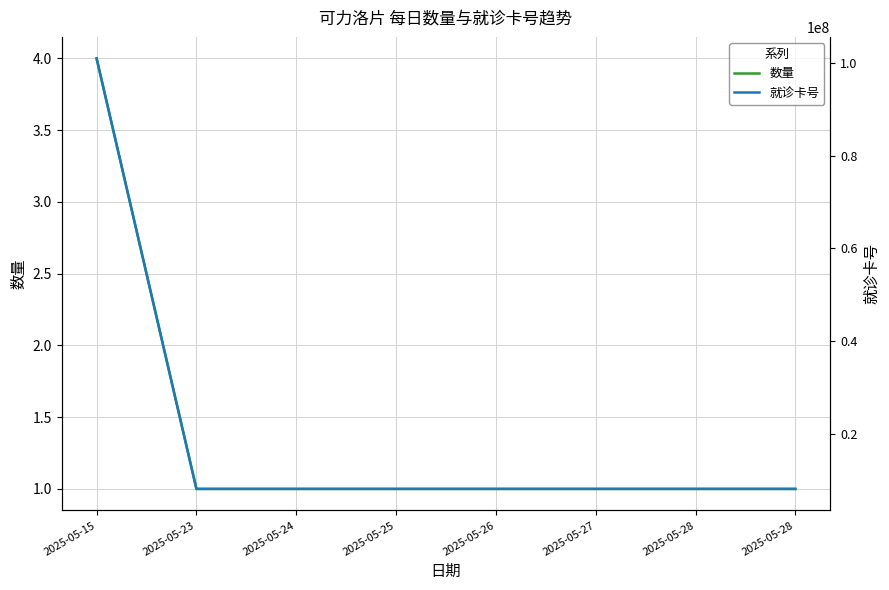

List the labels in order of 就诊卡号 value, largest first.

2025-05-15, 2025-05-23, 2025-05-24, 2025-05-25, 2025-05-26, 2025-05-27, 2025-05-28, 2025-05-28